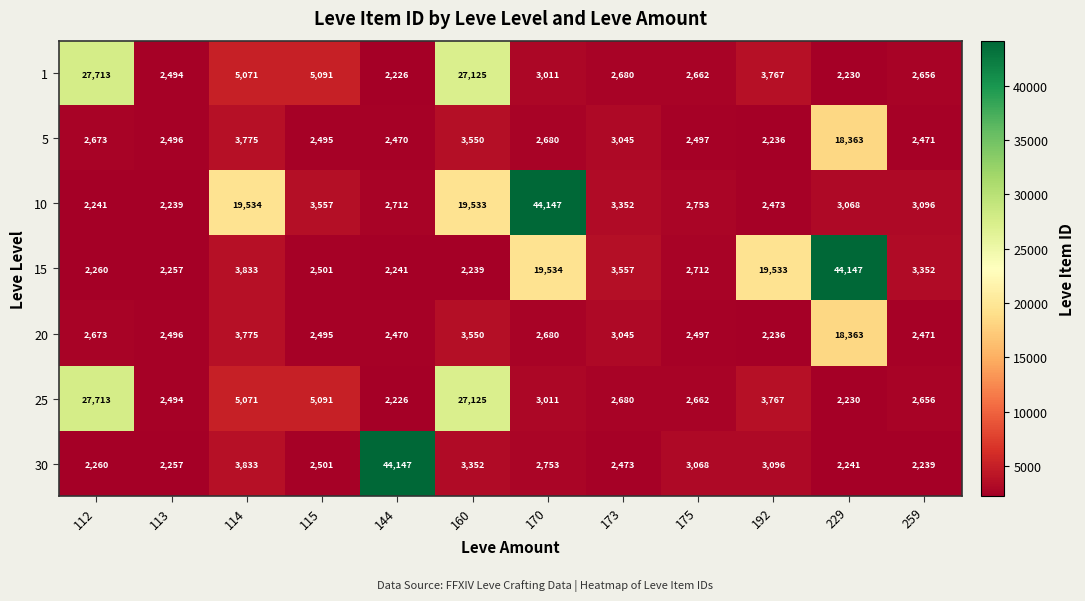

What is the minimum value for 30?

2239